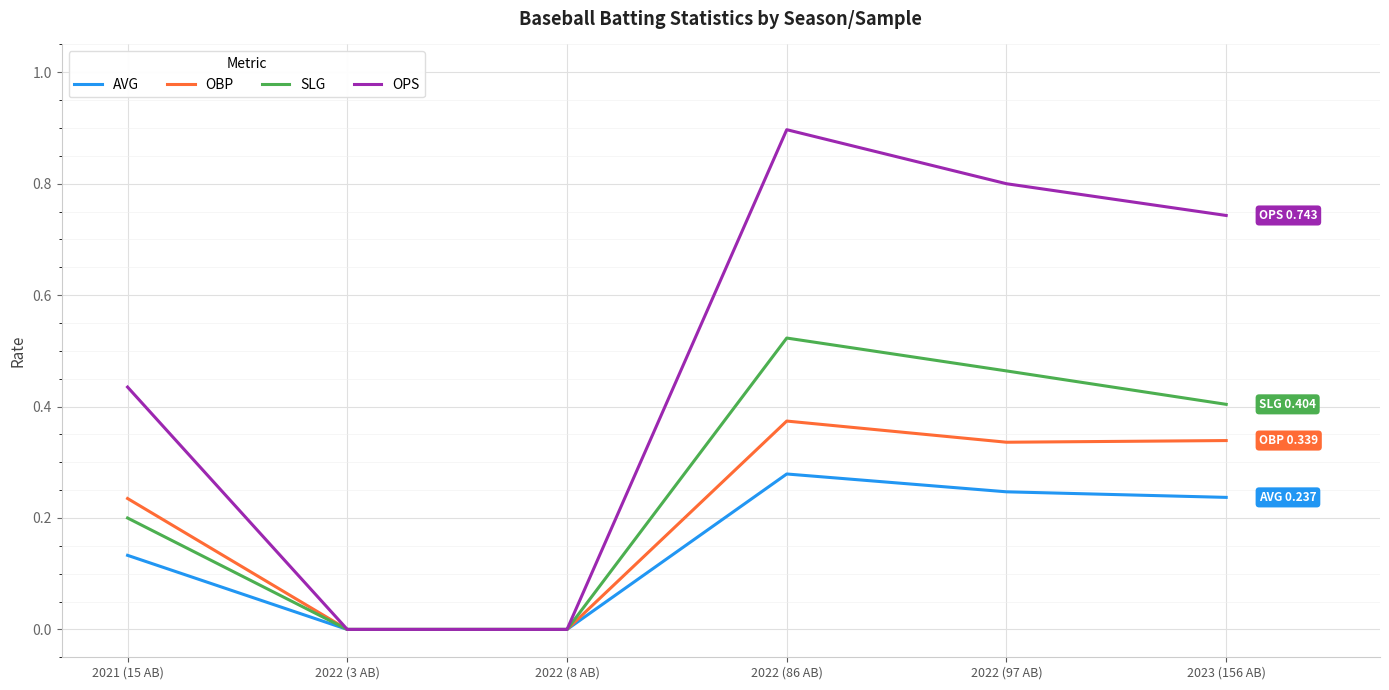

List the series in order of their peak value, highest first.

OPS, SLG, OBP, AVG